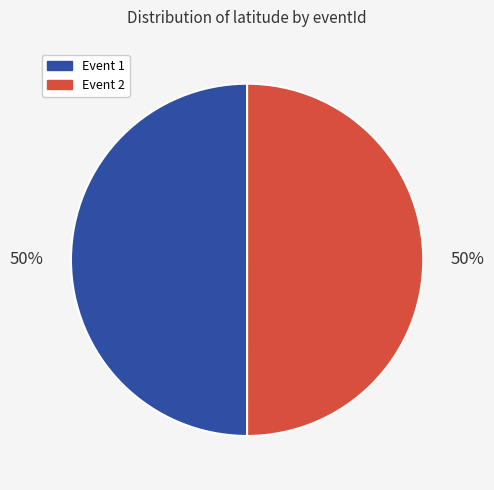

To the nearest percent, what percentage of the pie is Event 2?

50%